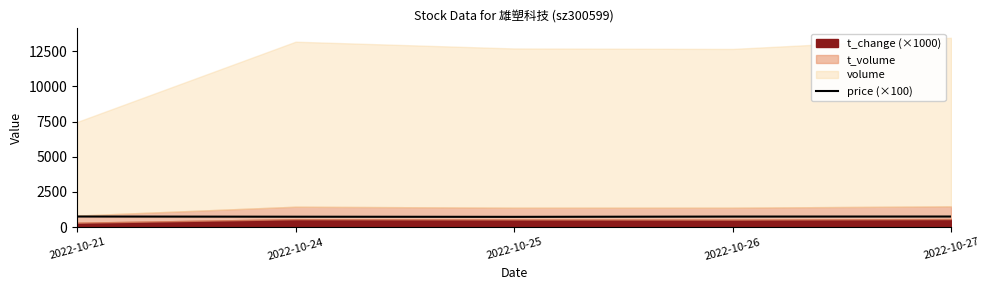

What is the change in value from 2022-10-21 to 2022-10-27?

-1